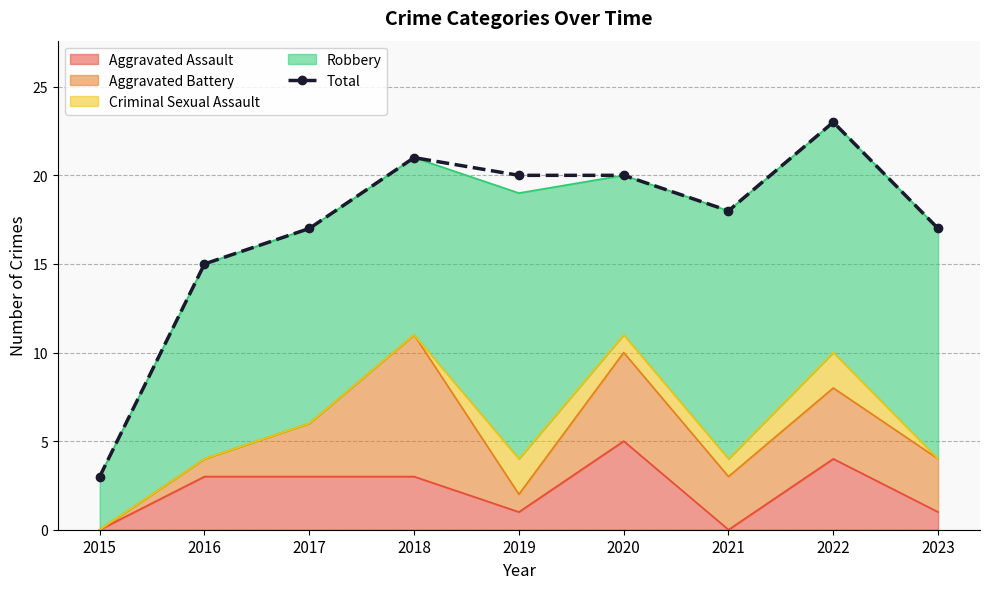

What is the difference between the maximum and minimum values?

20